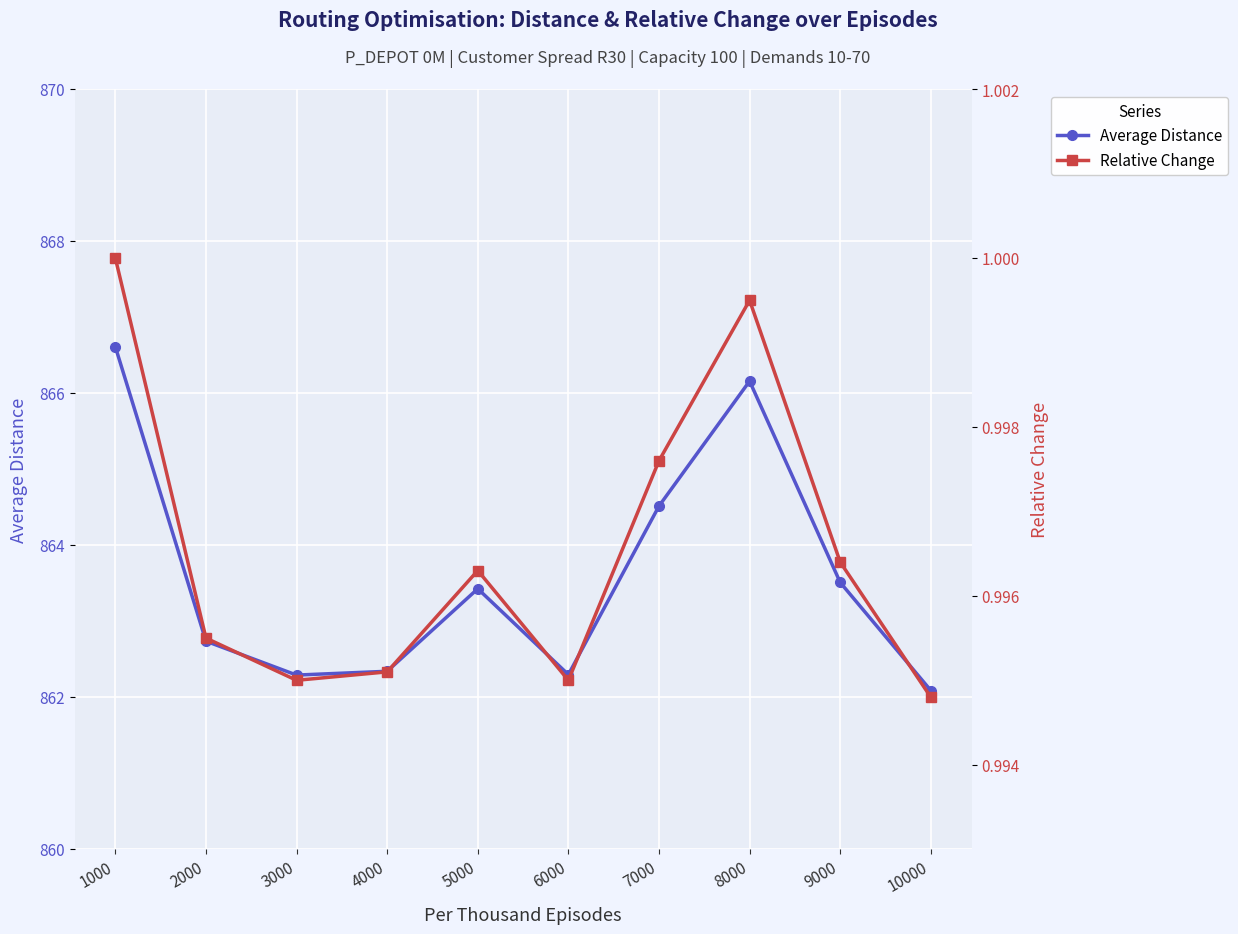

At 6000, list the series in order from smallest to largest.

Relative Change, Average Distance